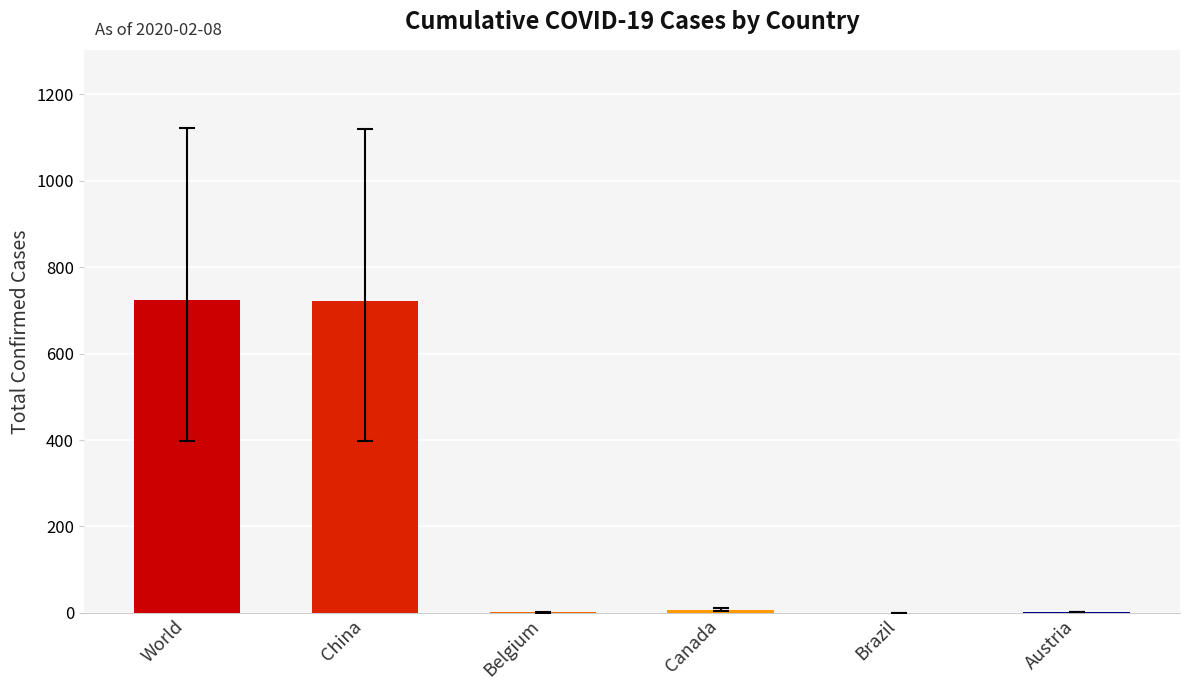

What is the sum of all values?

1457